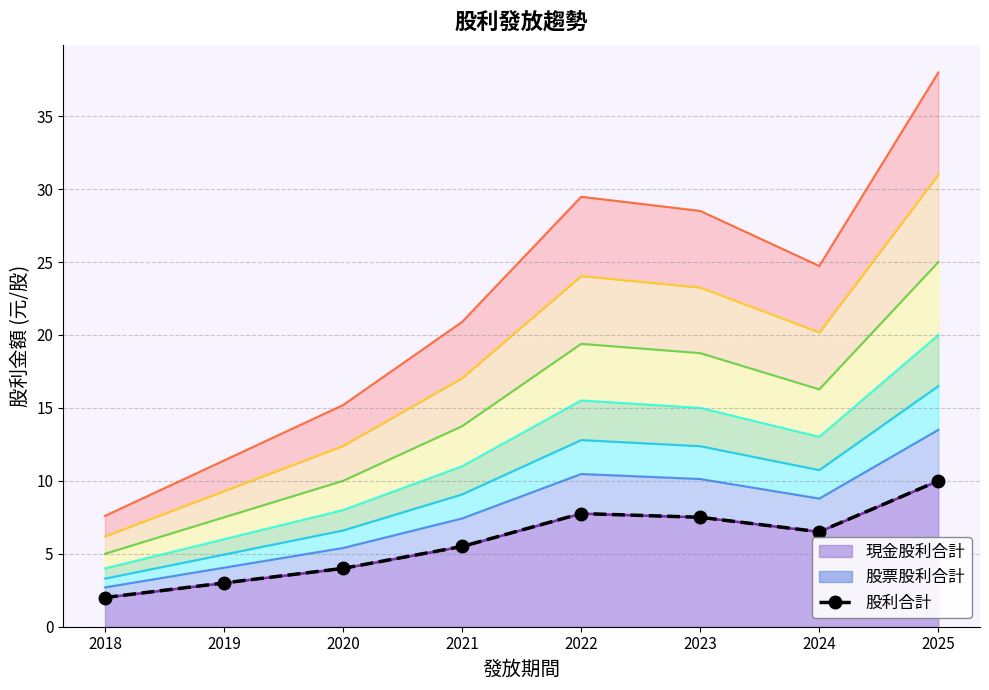

Where is the first local minimum?

2024